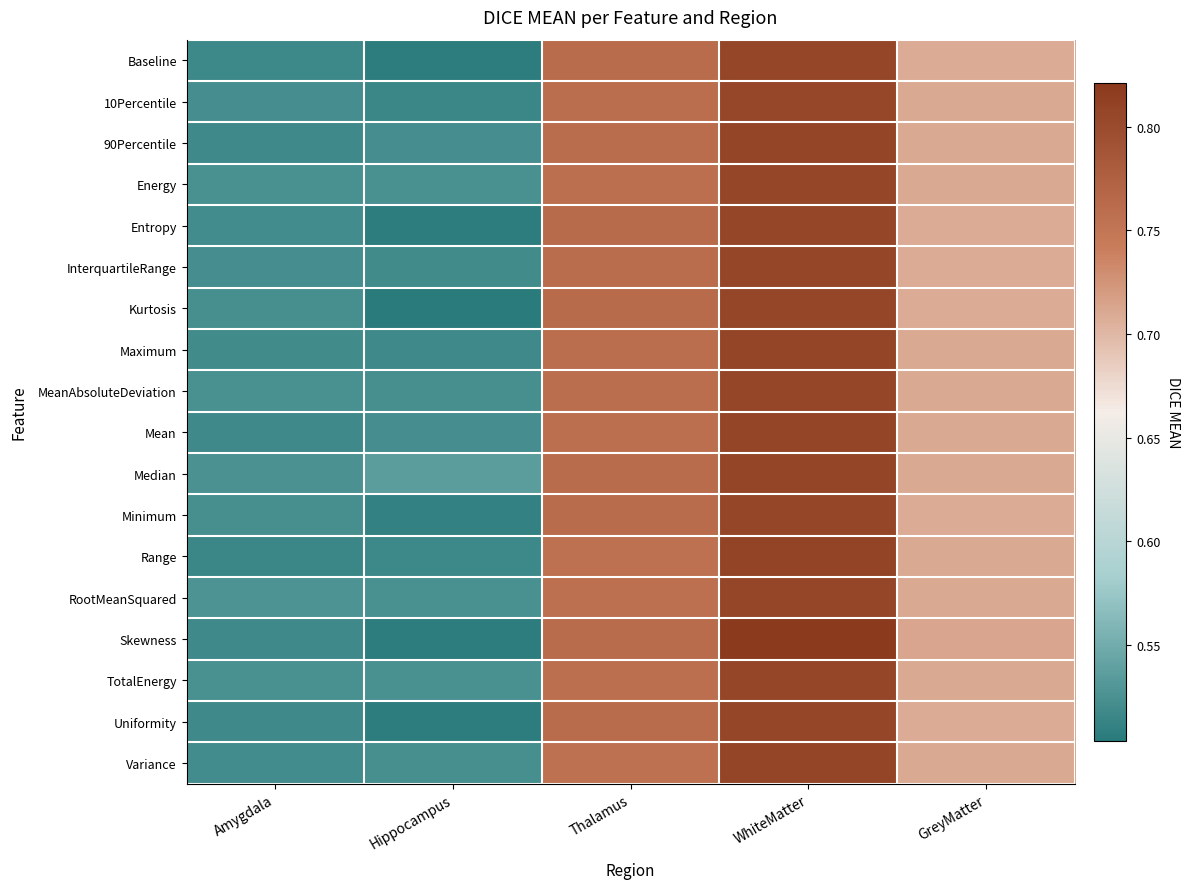

At which category is the sum across all series the highest?

WhiteMatter